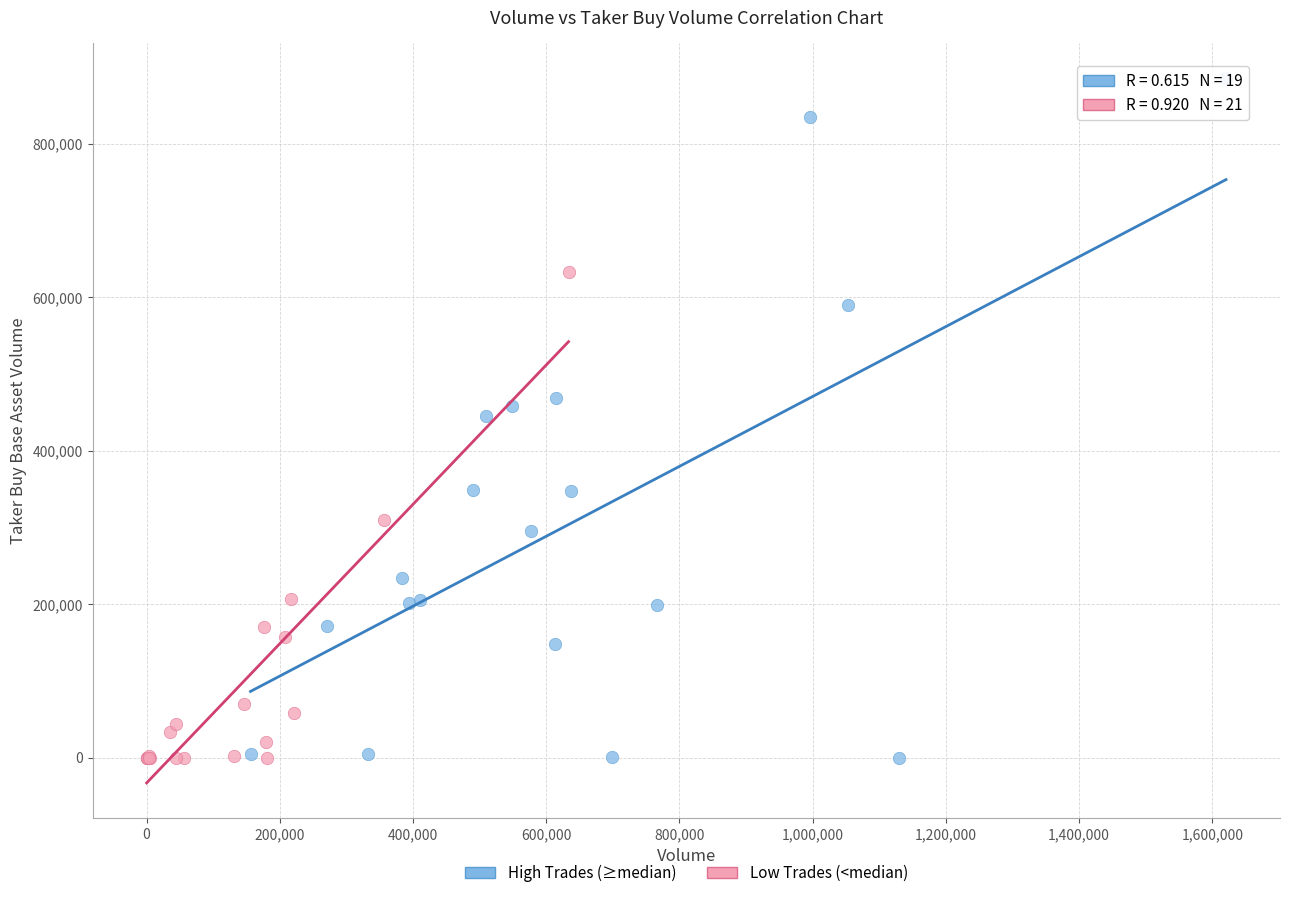

Which series reaches the maximum Y coordinate?

High Trades (≥median)